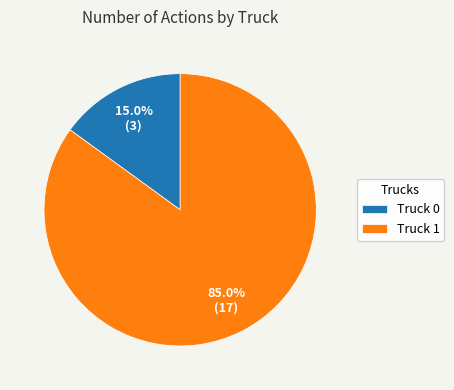

Which has a higher value, Truck 0 or Truck 1?

Truck 1